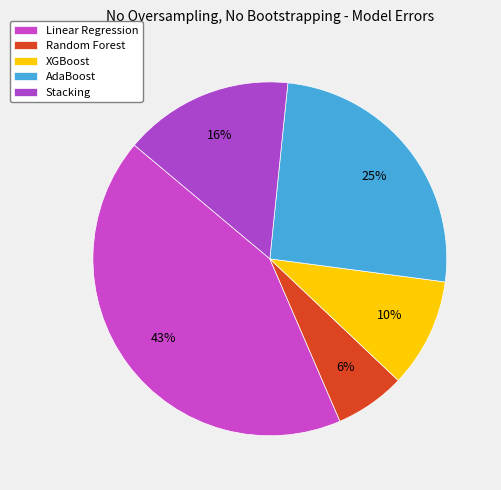

Is XGBoost the majority of the pie?

No